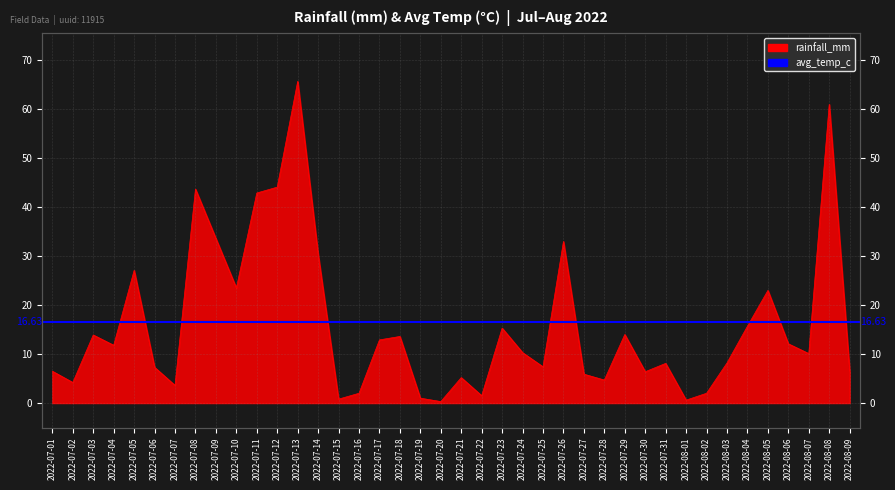

Reading left to right, what are all the values shown in this chart?

6.5	4.2	13.9	11.8	27.1	7.3	3.6	43.7	33.6	23.5	42.9	44.1	65.7	30.4	0.8	2.0	12.9	13.6	1.0	0.3	5.2	1.5	15.3	10.3	7.4	33.0	5.9	4.7	14.0	6.4	8.1	0.6	2.0	8.2	15.7	23.0	12.1	10.1	61.0	6.5